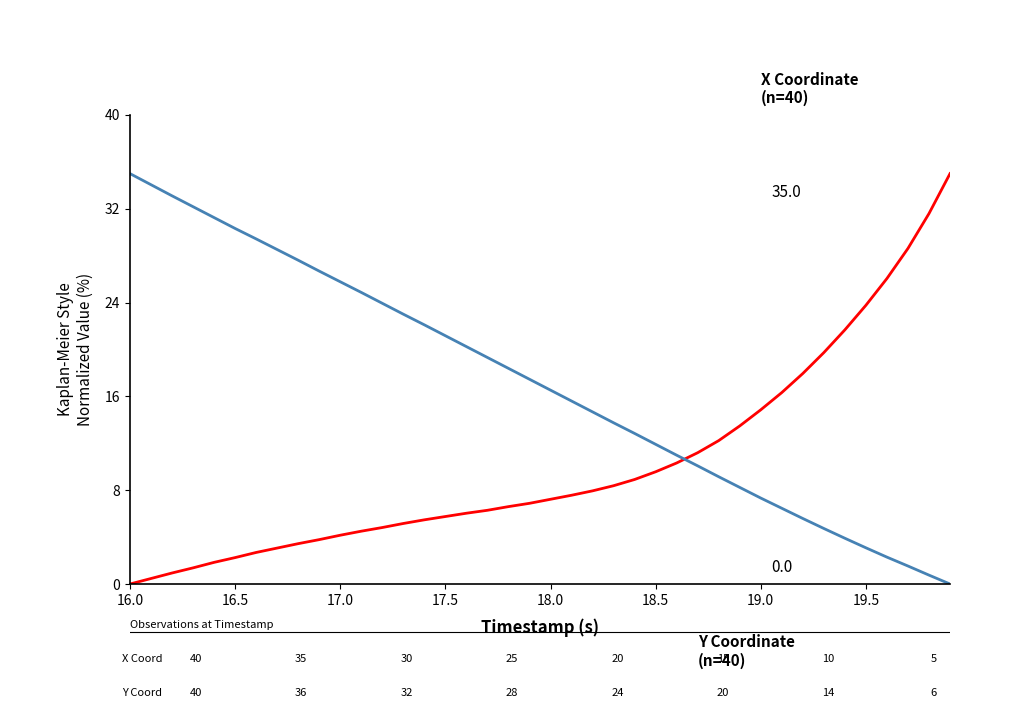

What is the greatest value displayed?

35.0